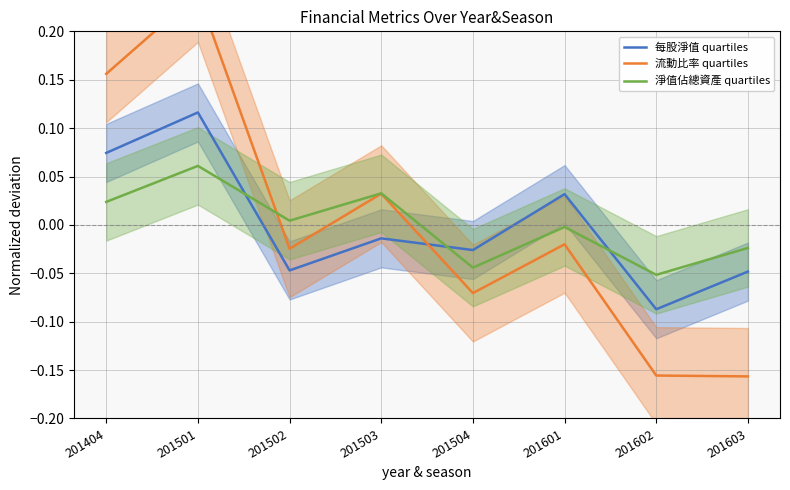

Is the value of 流動比率 quartiles at 201603 greater than the value of 每股淨值 quartiles at 201504?

No